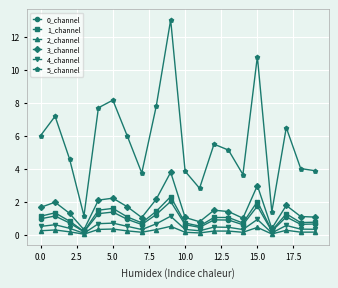

What is the difference between the maximum and second lowest values in the 0_channel series?

1.8